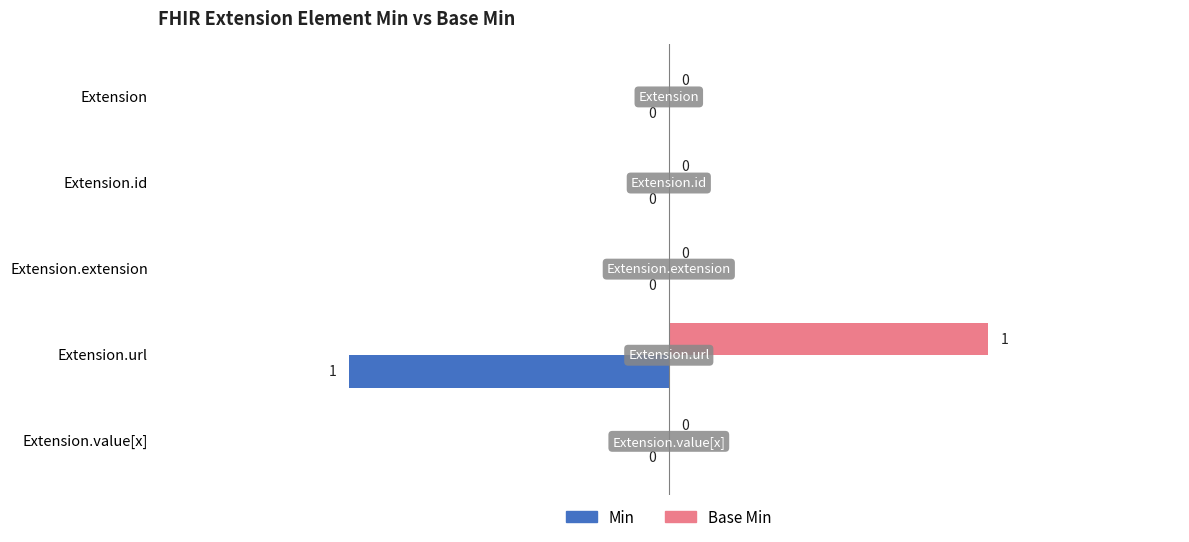

What are all the series names shown in the legend?

Min, Base Min